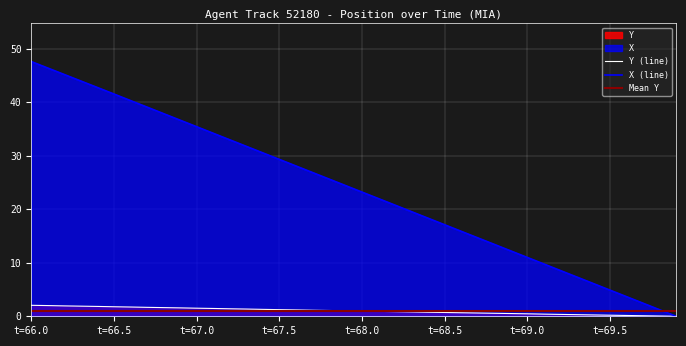

What value does the X (line) series have at t=67.0?

35.4